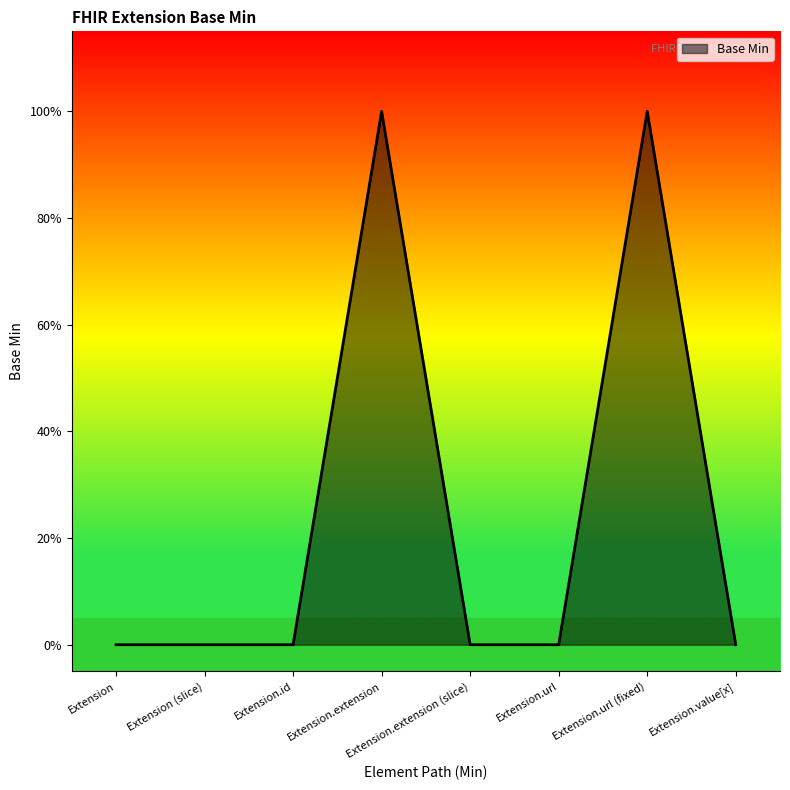

Which has a higher value, Extension.id or Extension.url?

Extension.id